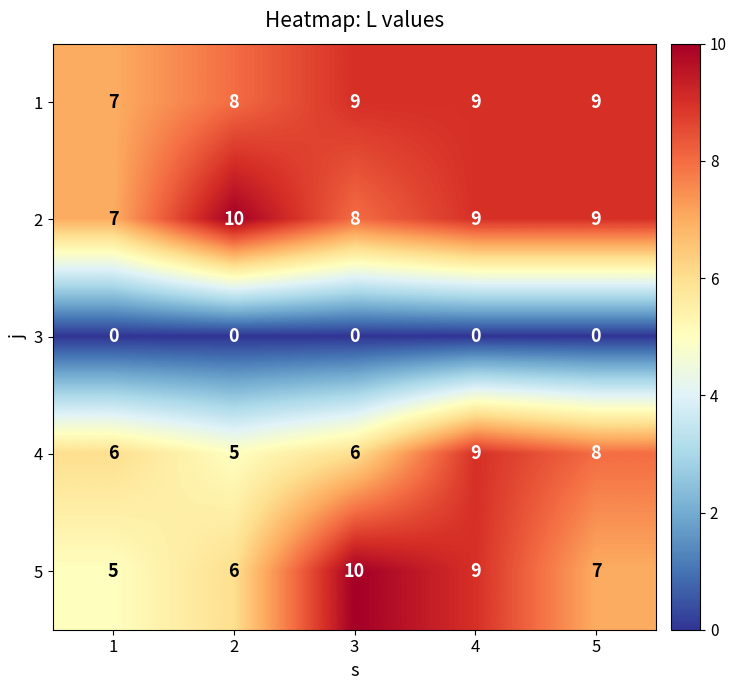

Is it true that 2 equals 3 at 1?

False